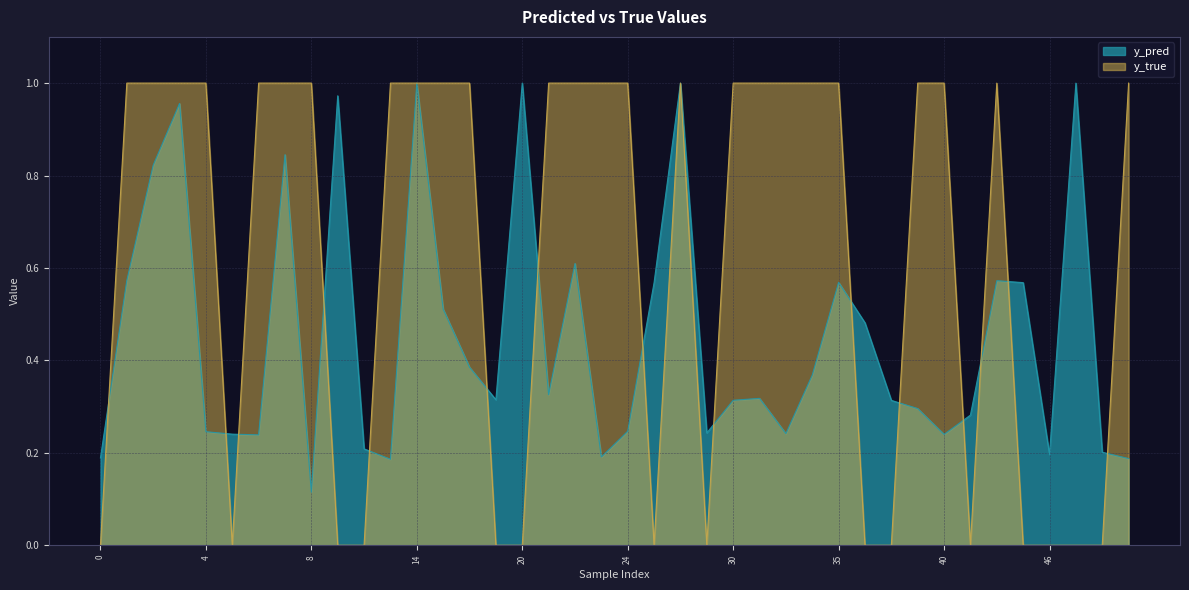

List the series in order of their peak value, highest first.

y_pred, y_true